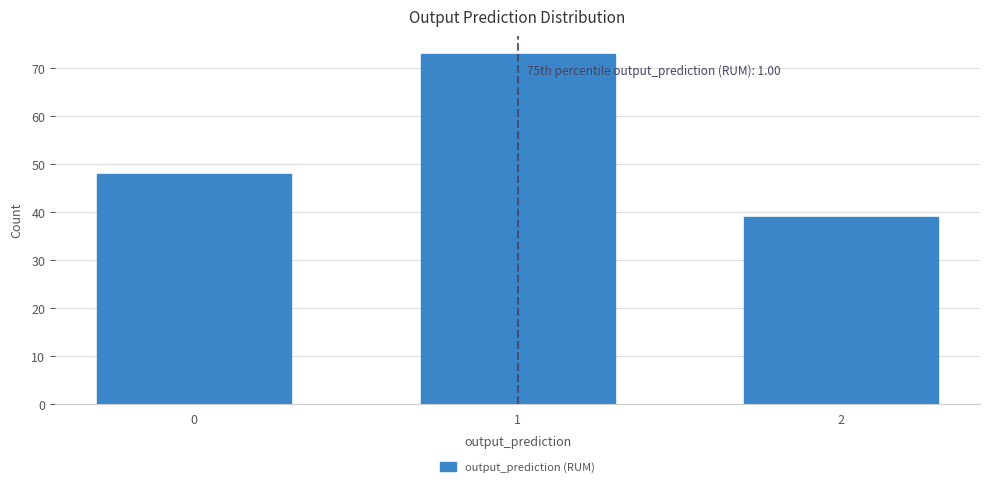

Reading left to right, what are all the values shown in this chart?

0=48	1=73	2=39